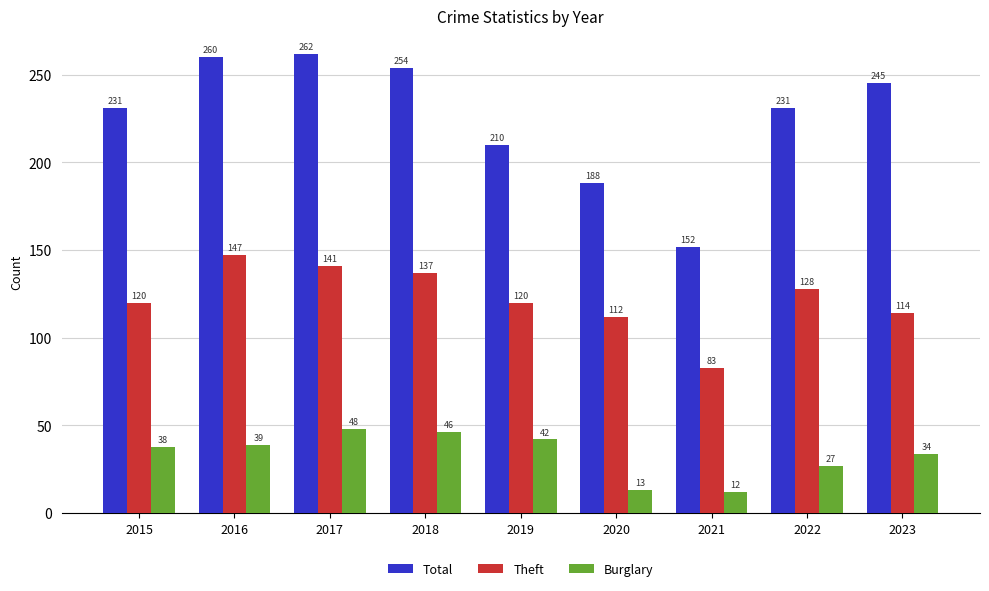

How many values in the Burglary series are below 38?

4